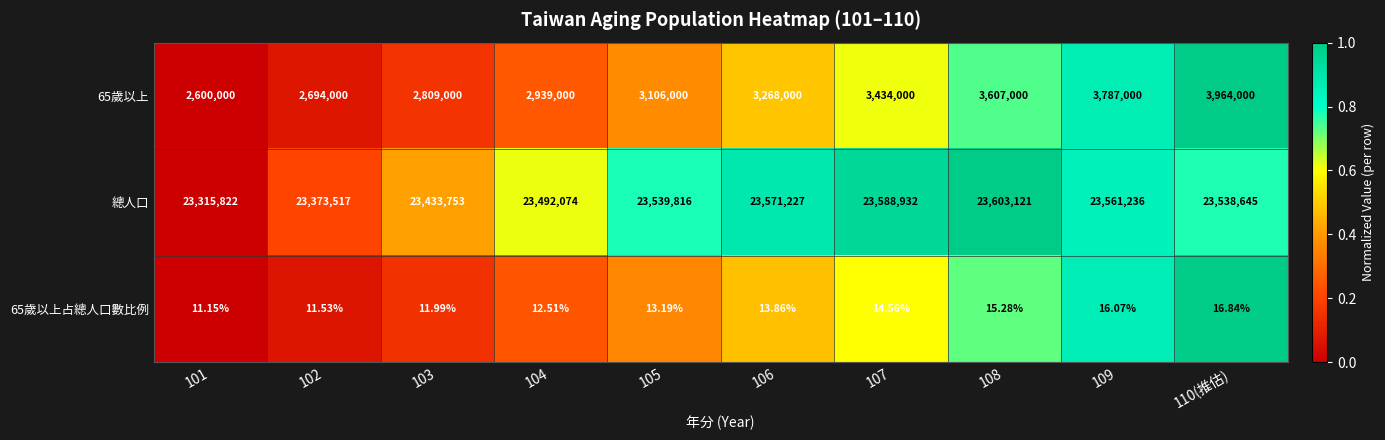

Rank the series by their maximum value, from lowest to highest.

65歲以上占總人口數比例, 65歲以上, 總人口